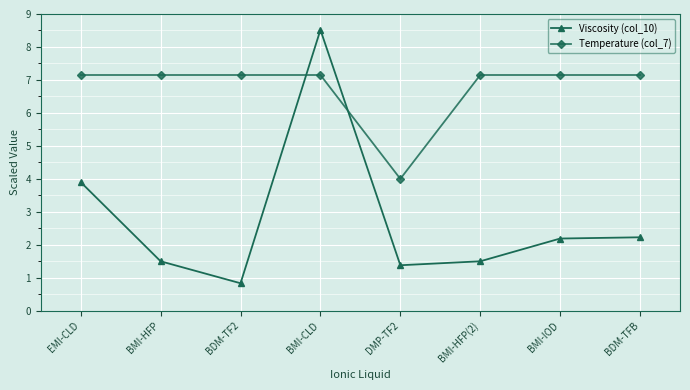

How many lines are shown in the chart?

2